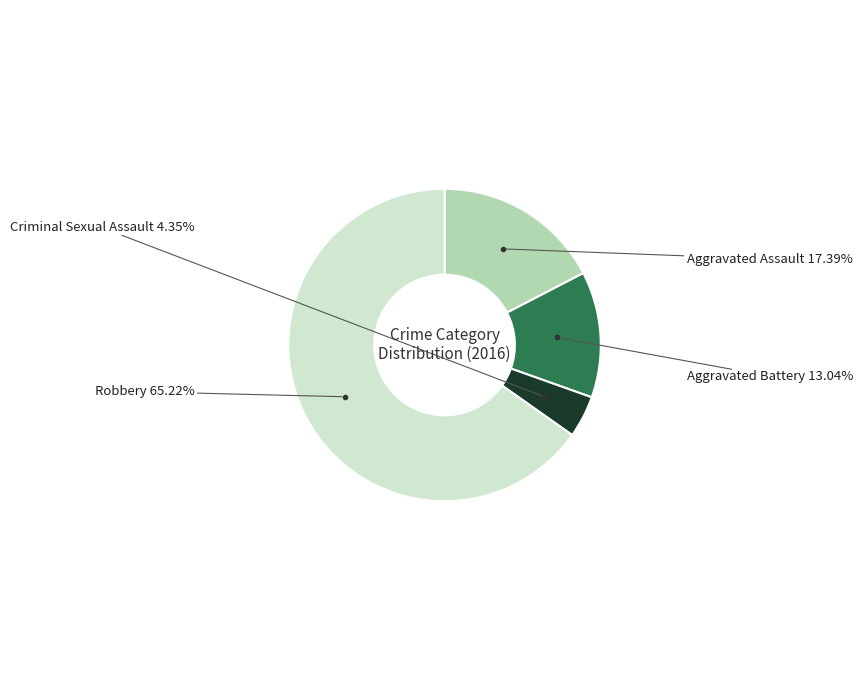

Is there any slice that represents more than half of the pie?

Yes